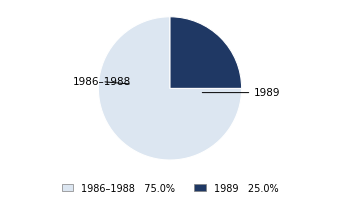

Is there any slice that represents more than half of the pie?

Yes